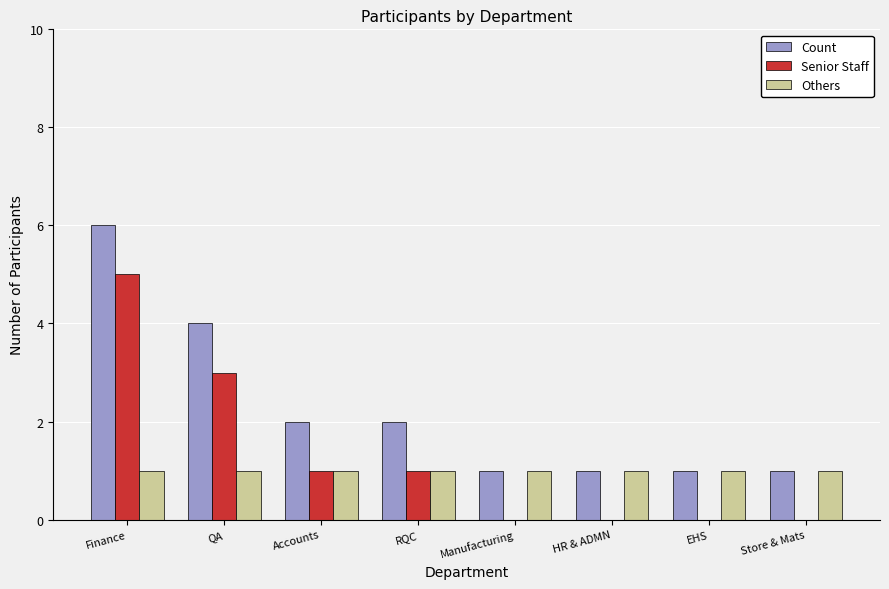

At which category is the sum across all series the highest?

Finance